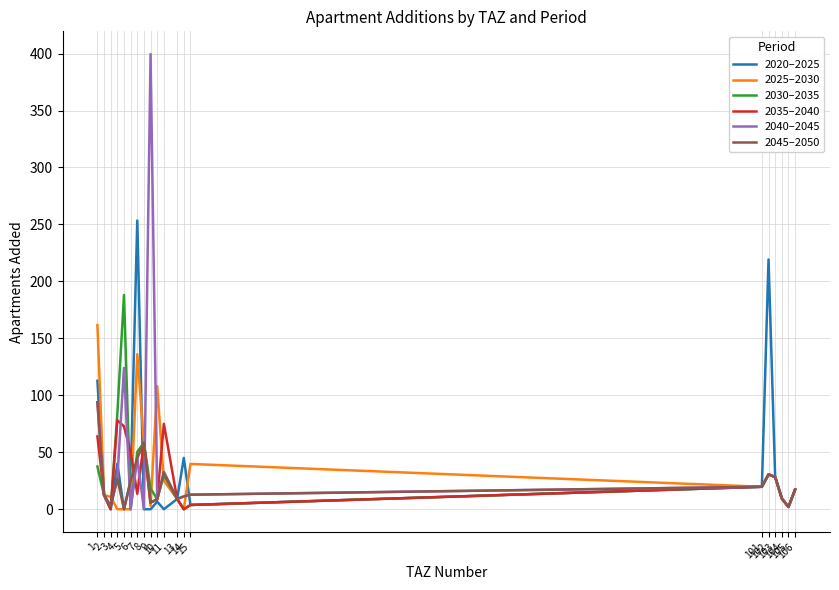

Which series has the largest total across all categories?

2040–2045